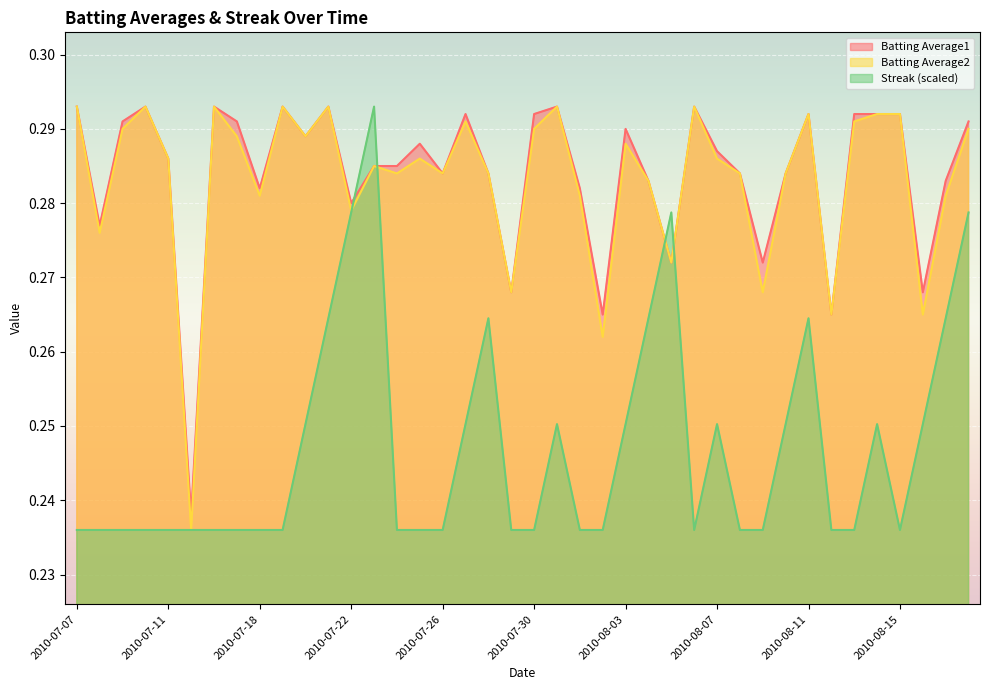

What is the difference between the maximum and minimum values in the Batting Average1 series?

0.1